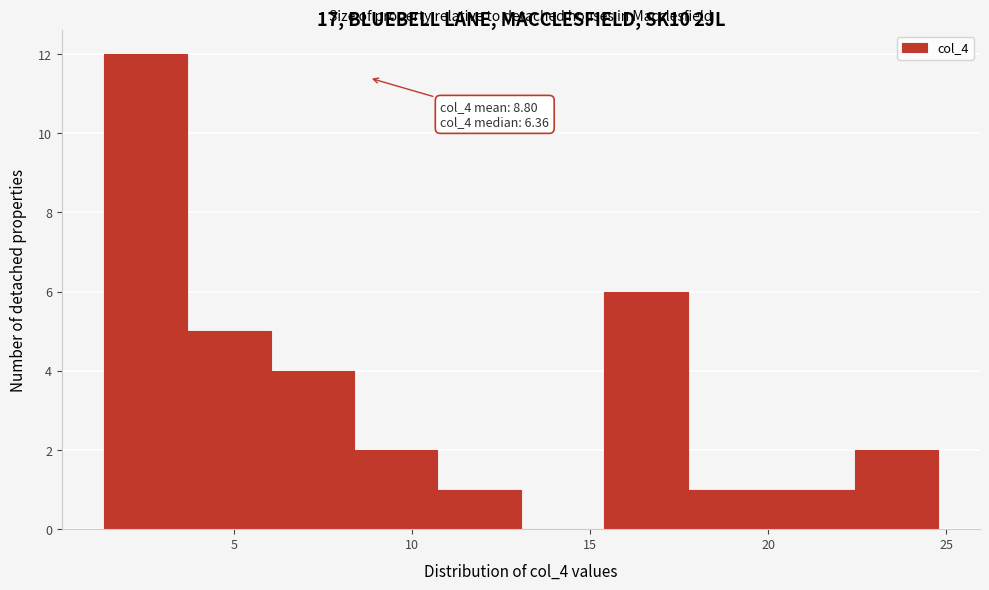

Which range on the x-axis has the tallest bar?

1.5 to 3.5